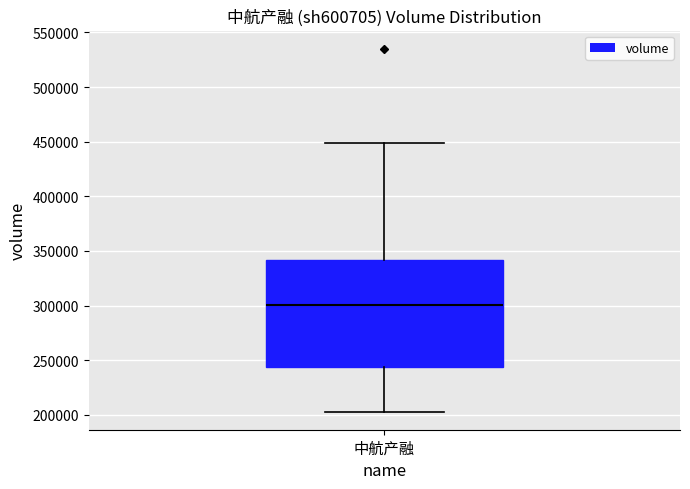

Read this box plot against the y-axis: the position of the median line, the range covered by the box, and the ends of both whiskers. The values are not printed on the chart, so give them approximately, as read against the axis.

median 300000, box 245000 to 340000, whiskers 205000 to 450000